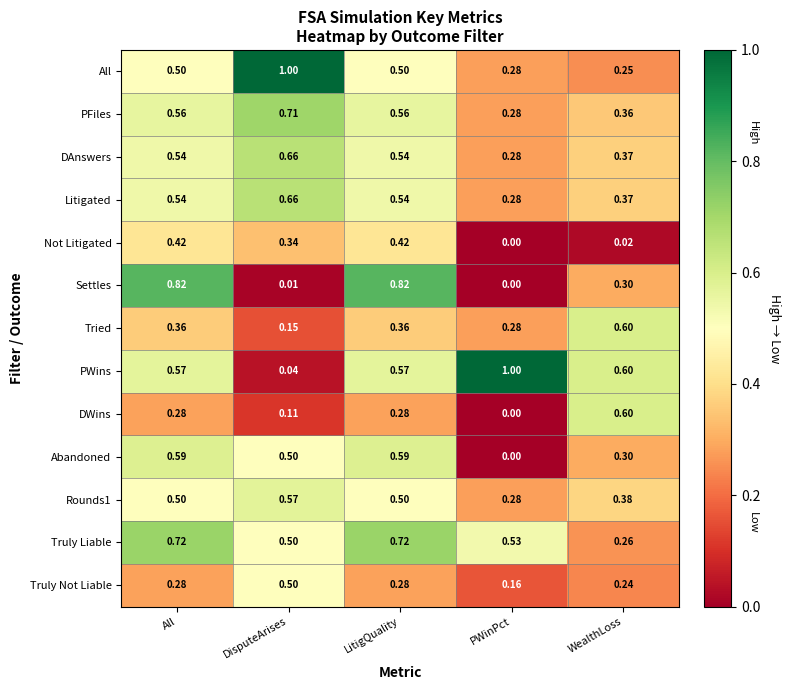

At which label is Truly Liable closest to 0?

WealthLoss